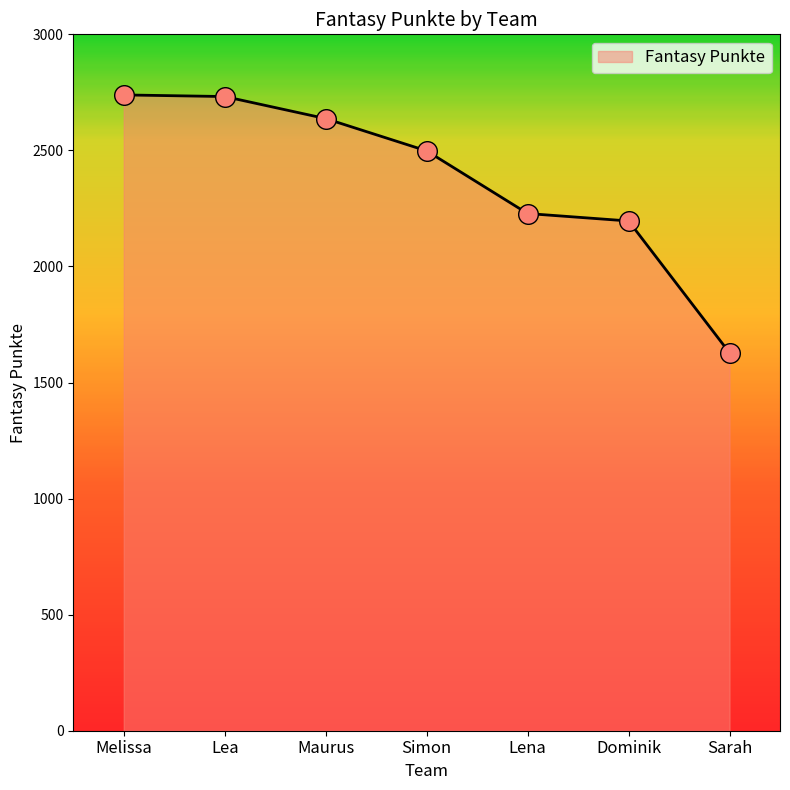

Approximately how many times larger is the value at Sarah compared to Melissa?

0.6